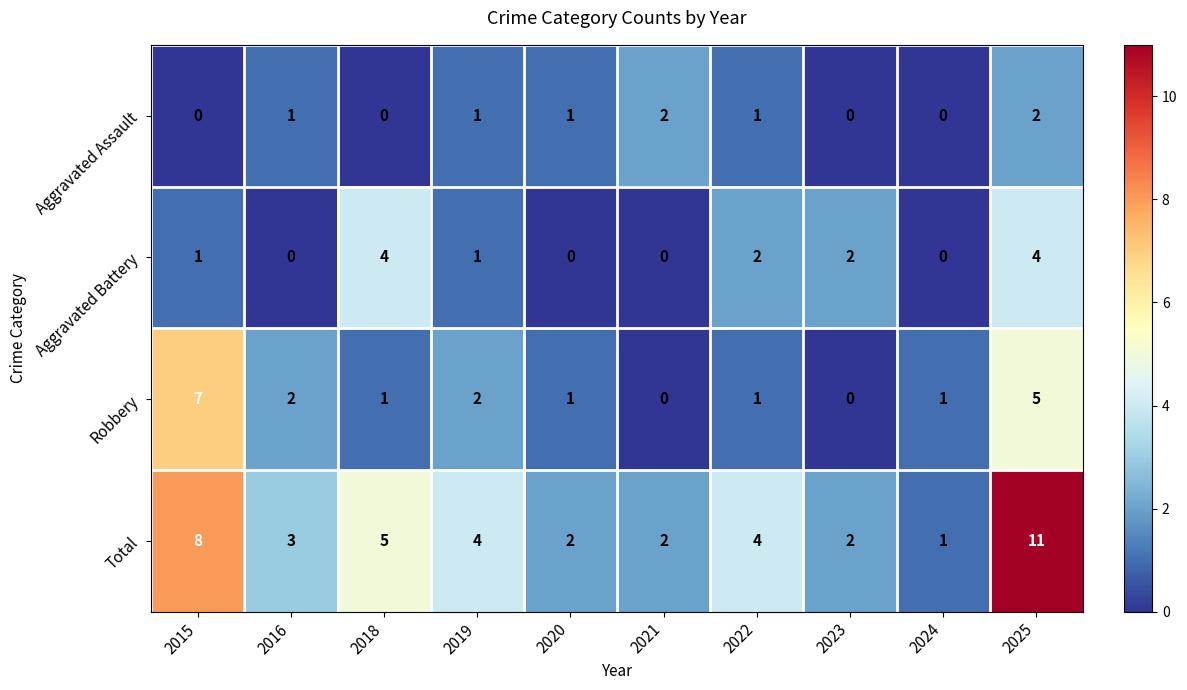

At which label does Robbery reach its peak?

2015